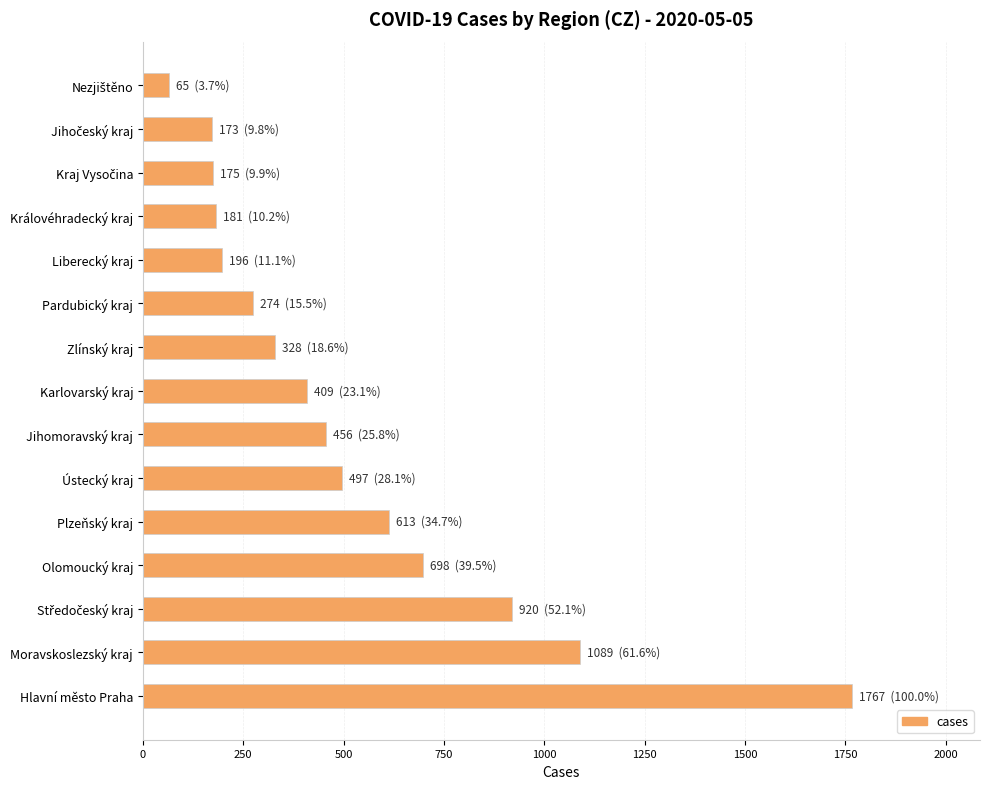

What is the difference between the maximum and minimum values?

1702